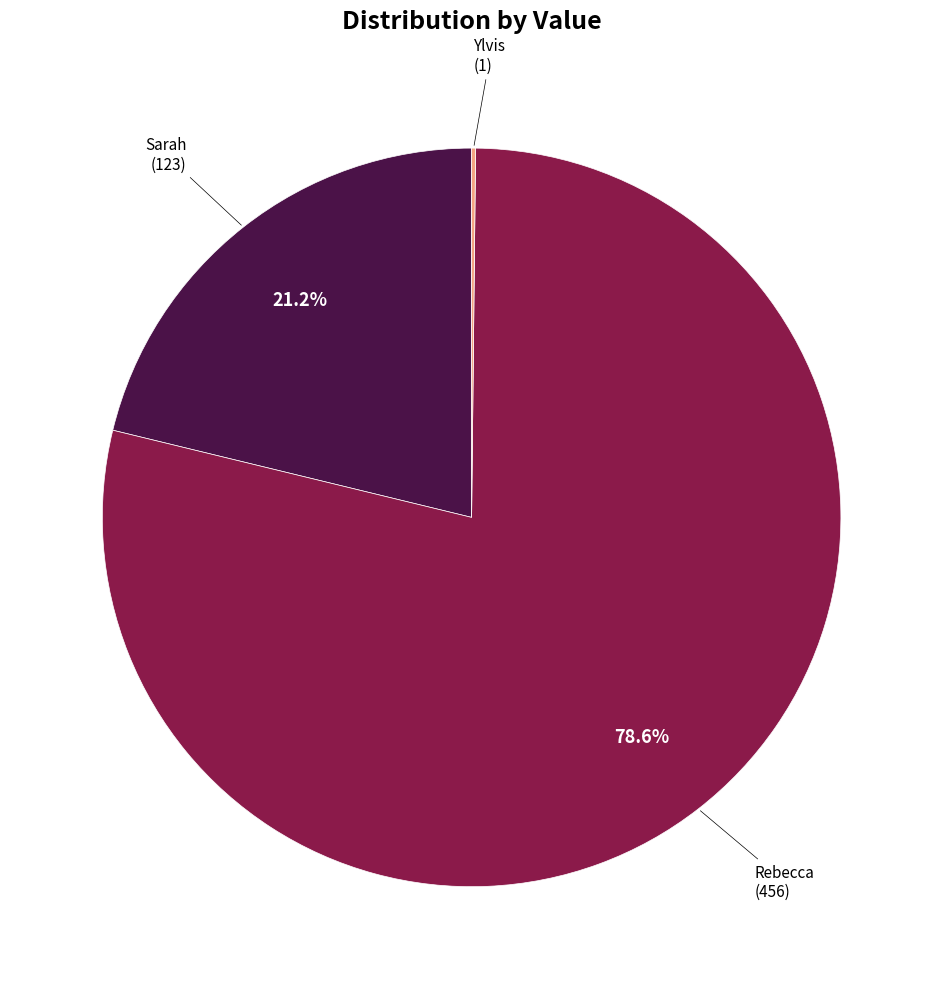

Is there a majority slice in this chart?

Yes